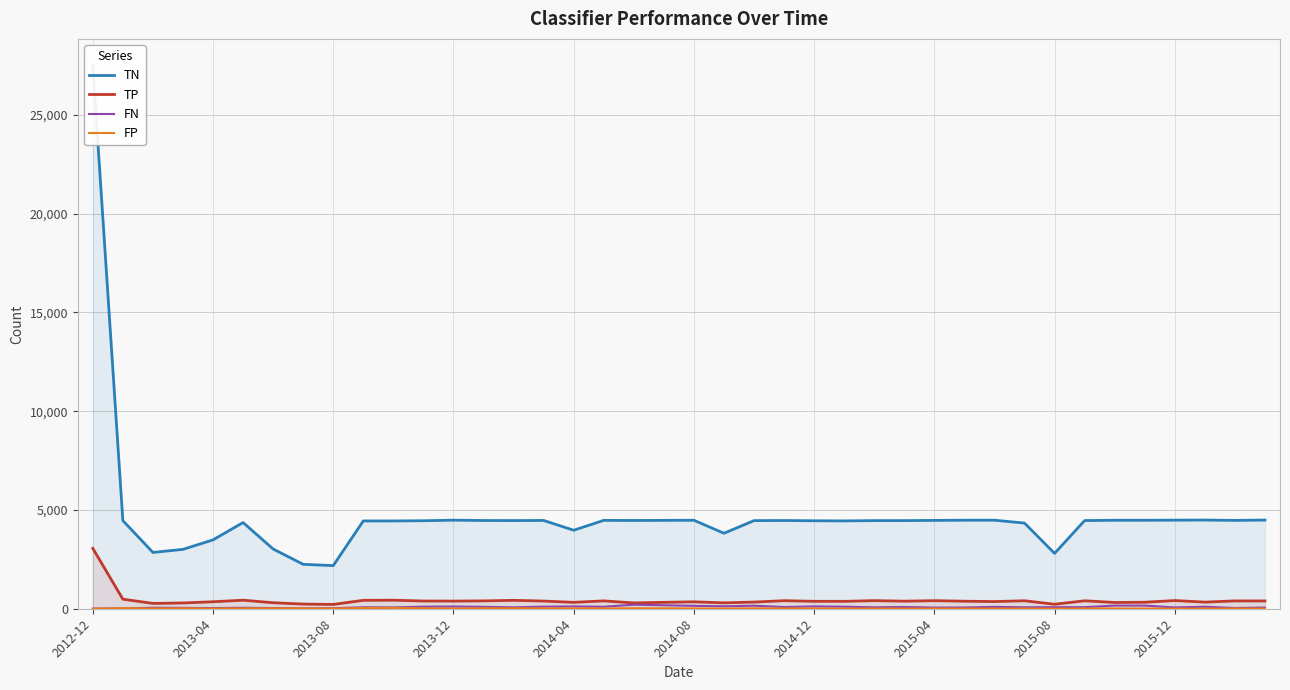

True or false: FP has a value of 16 at 23.

True